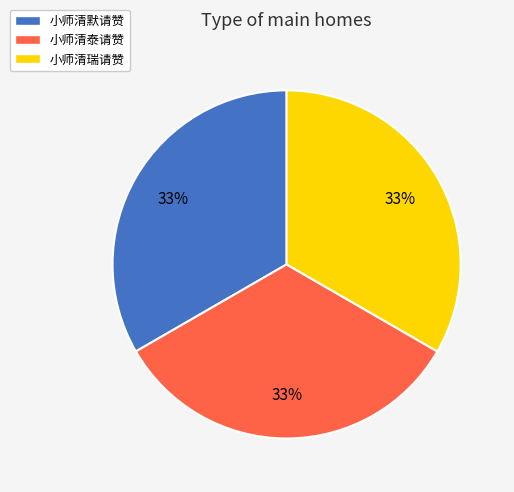

To the nearest percent, what is the average slice percentage?

33%